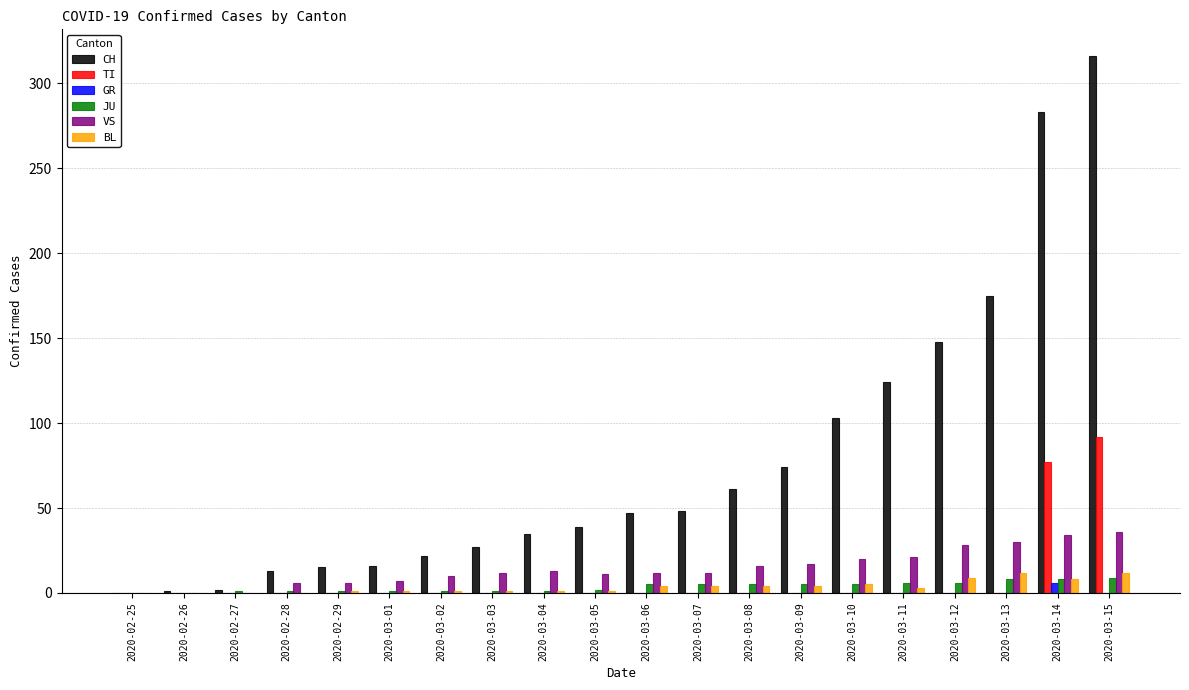

Is it true that CH equals 74 at 2020-03-09?

True